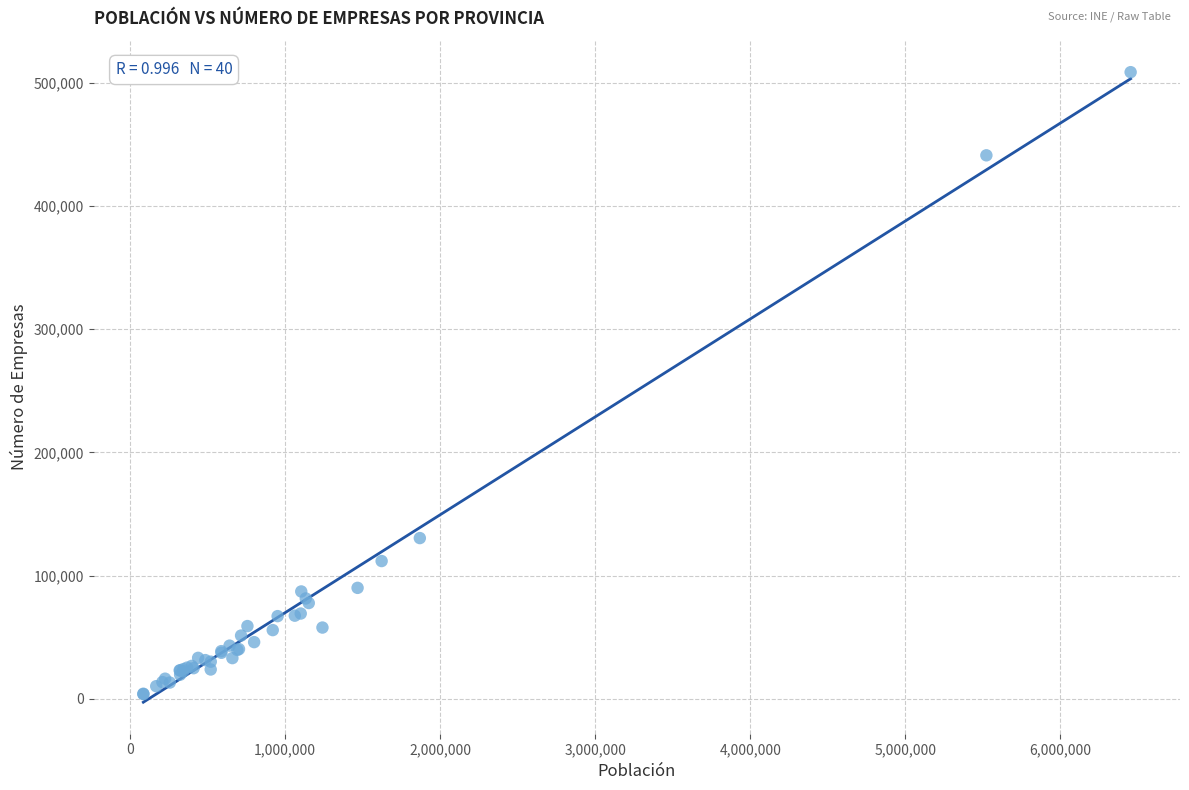

What Y value in the scatter plot is closest to 256180?

130438